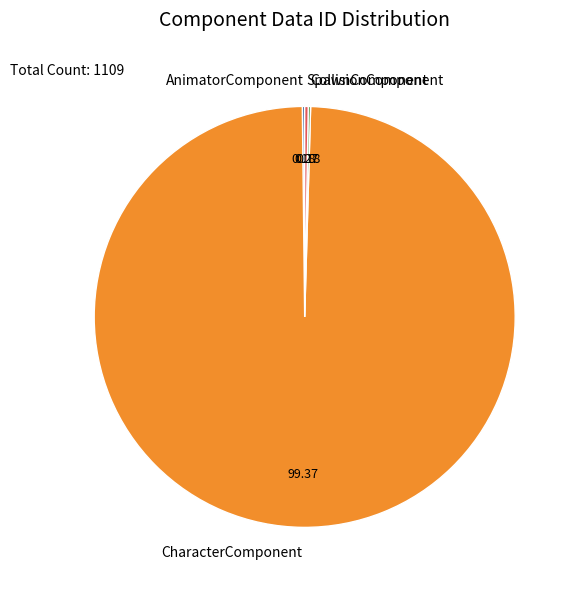

Is there any slice that represents more than half of the pie?

Yes